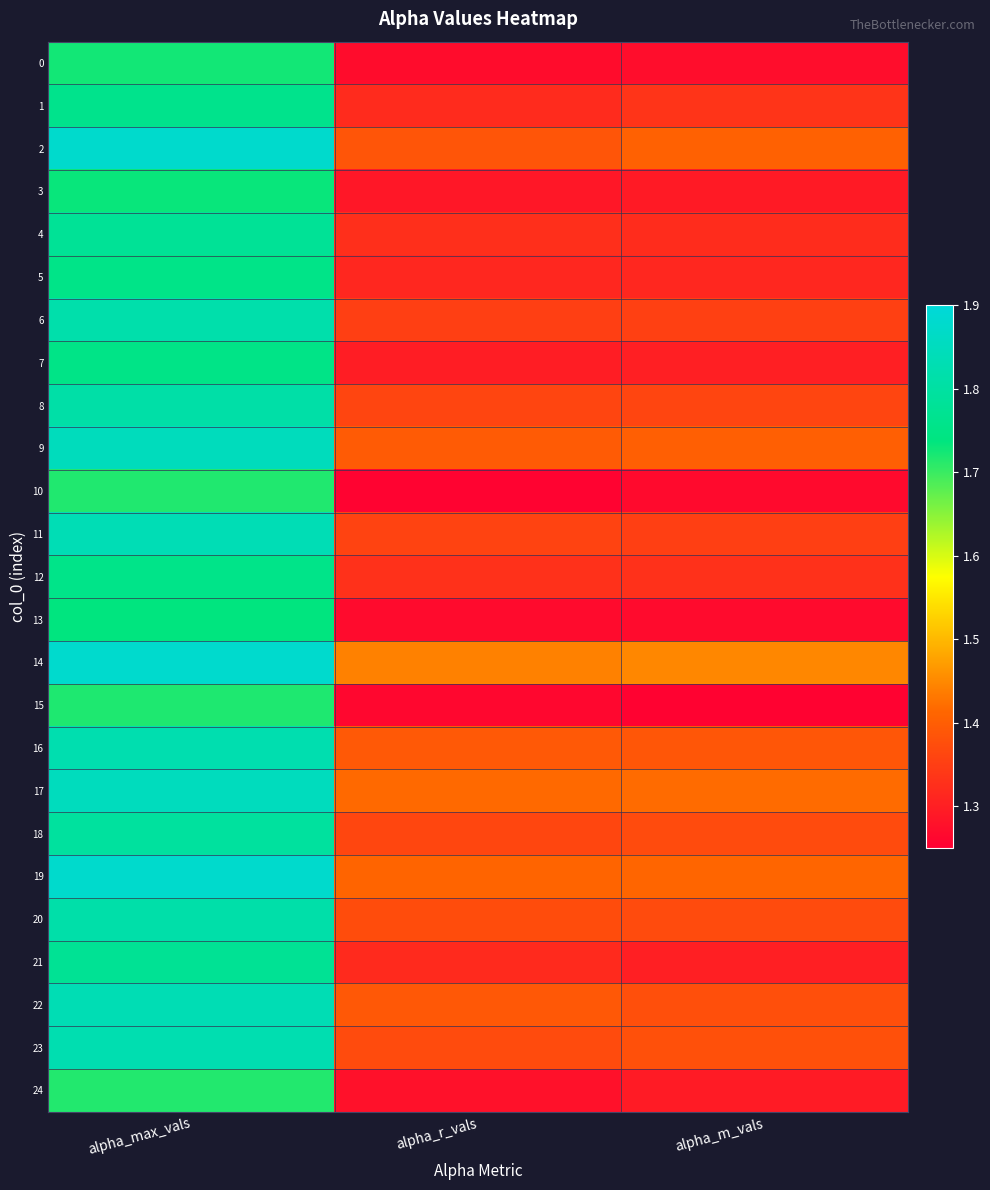

Which series has the largest range (max minus min)?

2